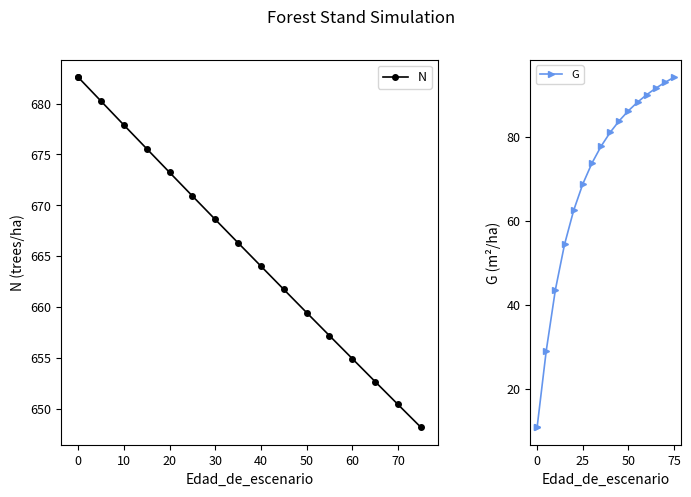

Between 70 and 10, which is larger?

10